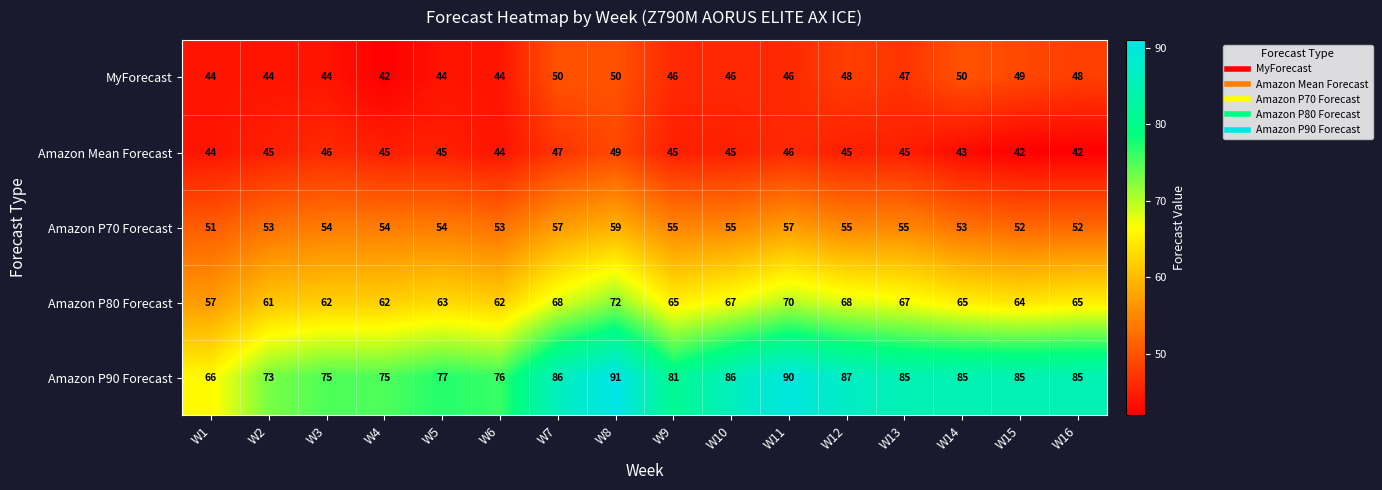

What is the total value across all series at W13?

299